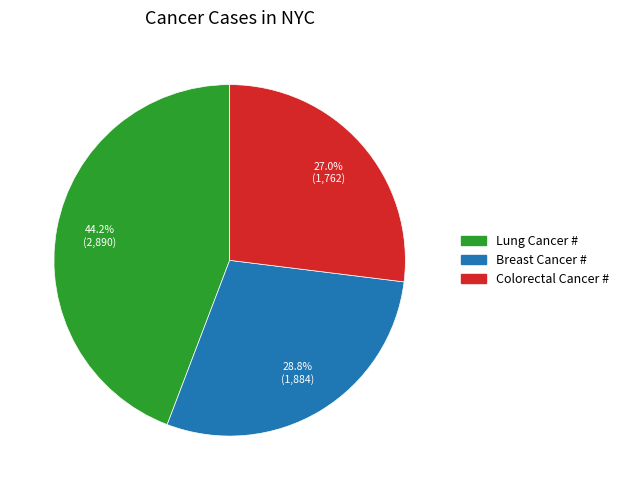

Does Colorectal Cancer # account for over 50% of the chart?

No